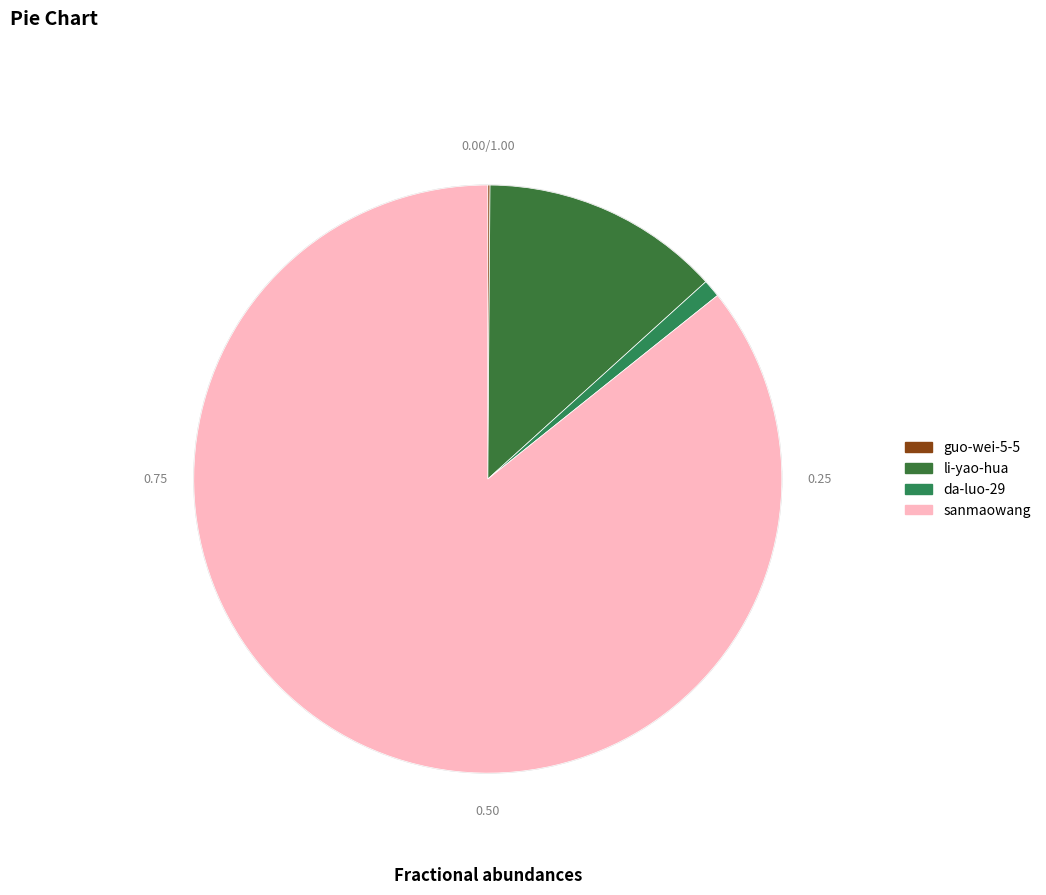

Is it true that li-yao-hua is 13% of the pie?

True